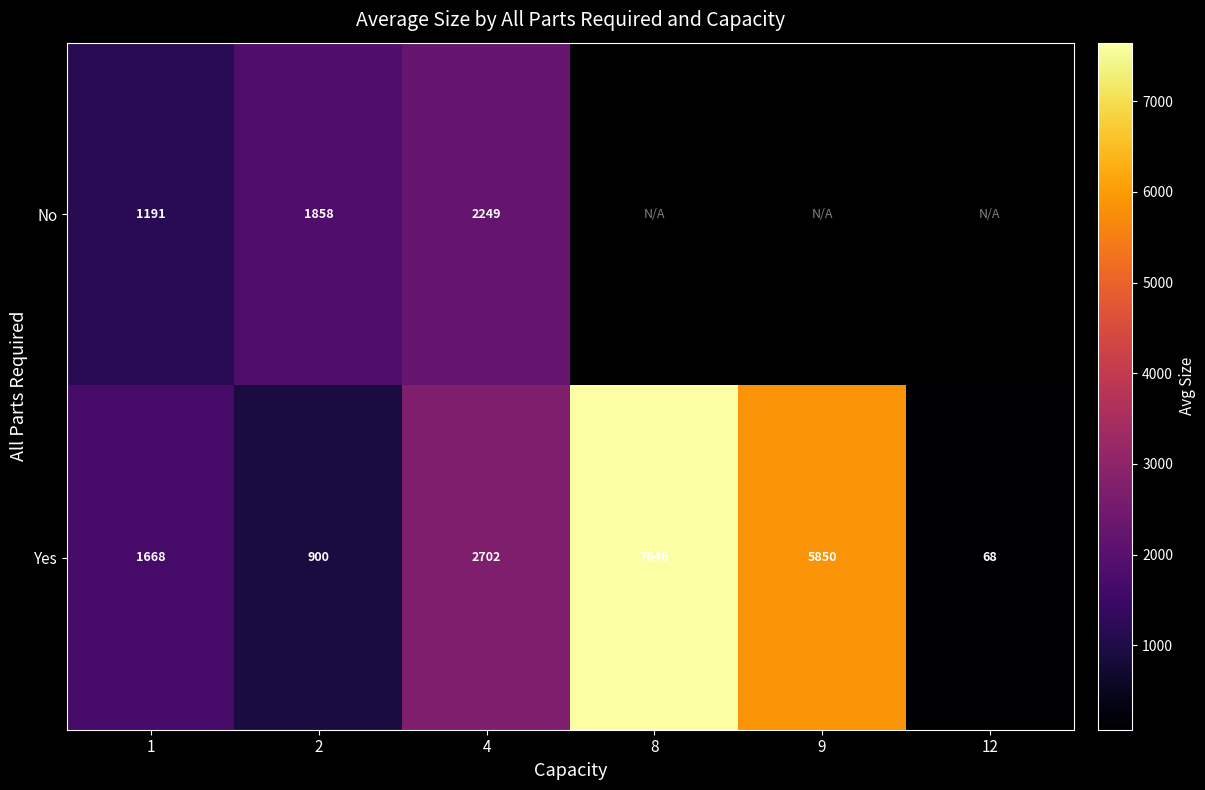

Which has a higher value, 9 or 4?

4